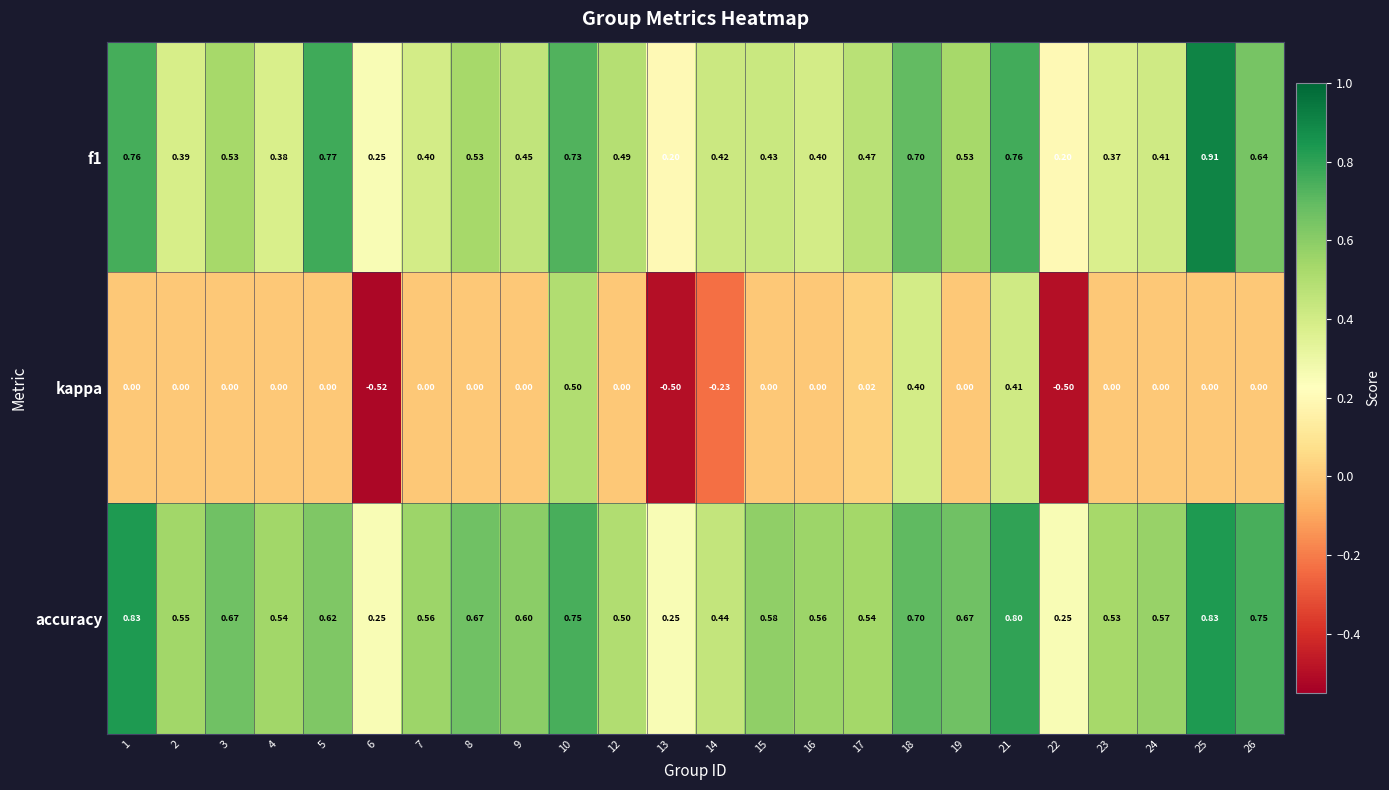

Which series has the largest total across all categories?

accuracy